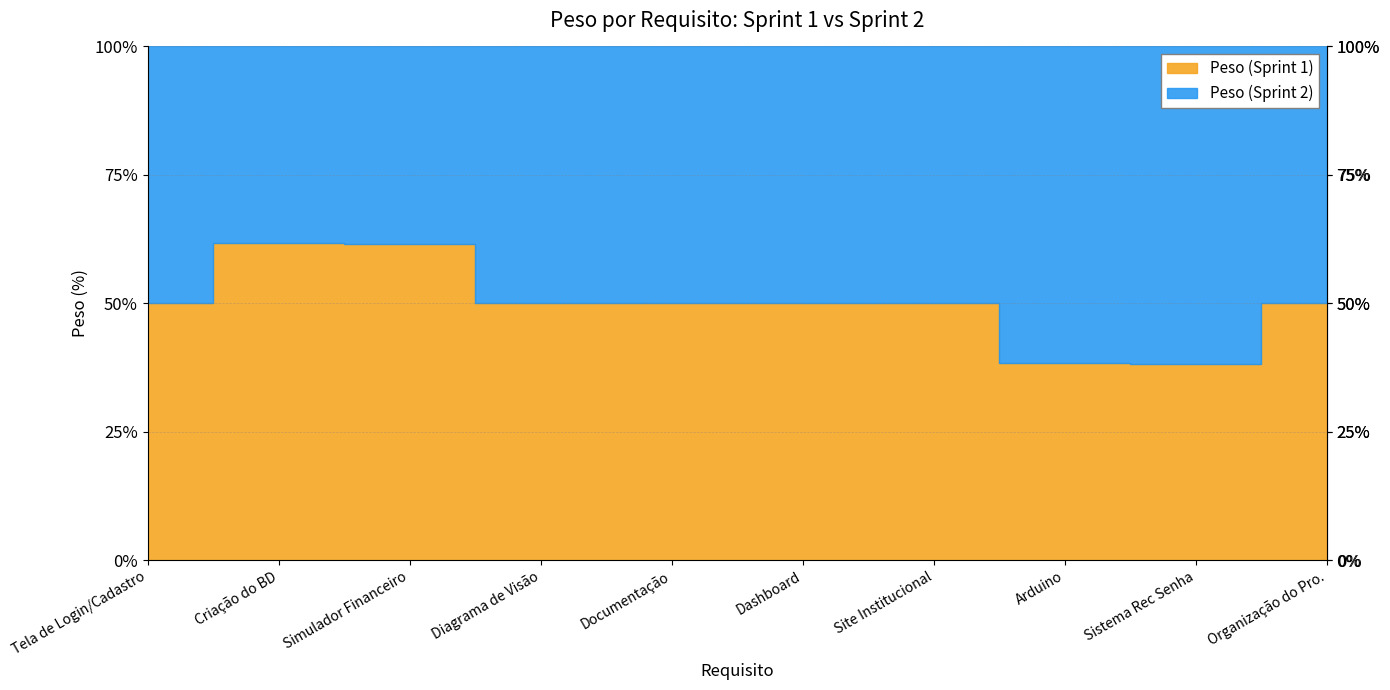

Does the chart display data point markers on the line(s)?

No